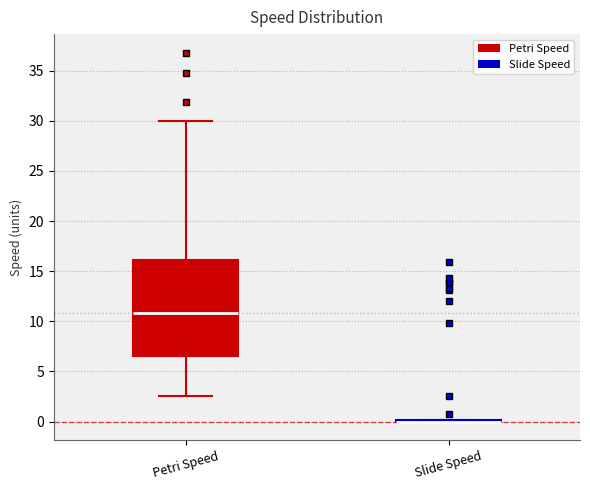

Which box is the tallest, from its lower edge to its upper edge?

Petri Speed